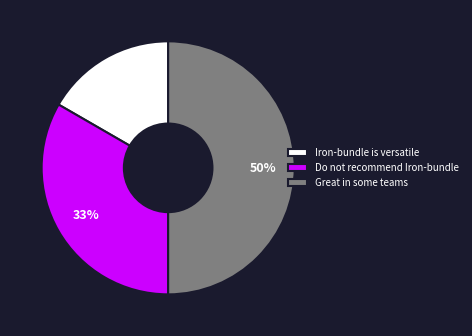

Is the sum of Do not recommend Iron-bundle and Great in some teams greater than half?

Yes